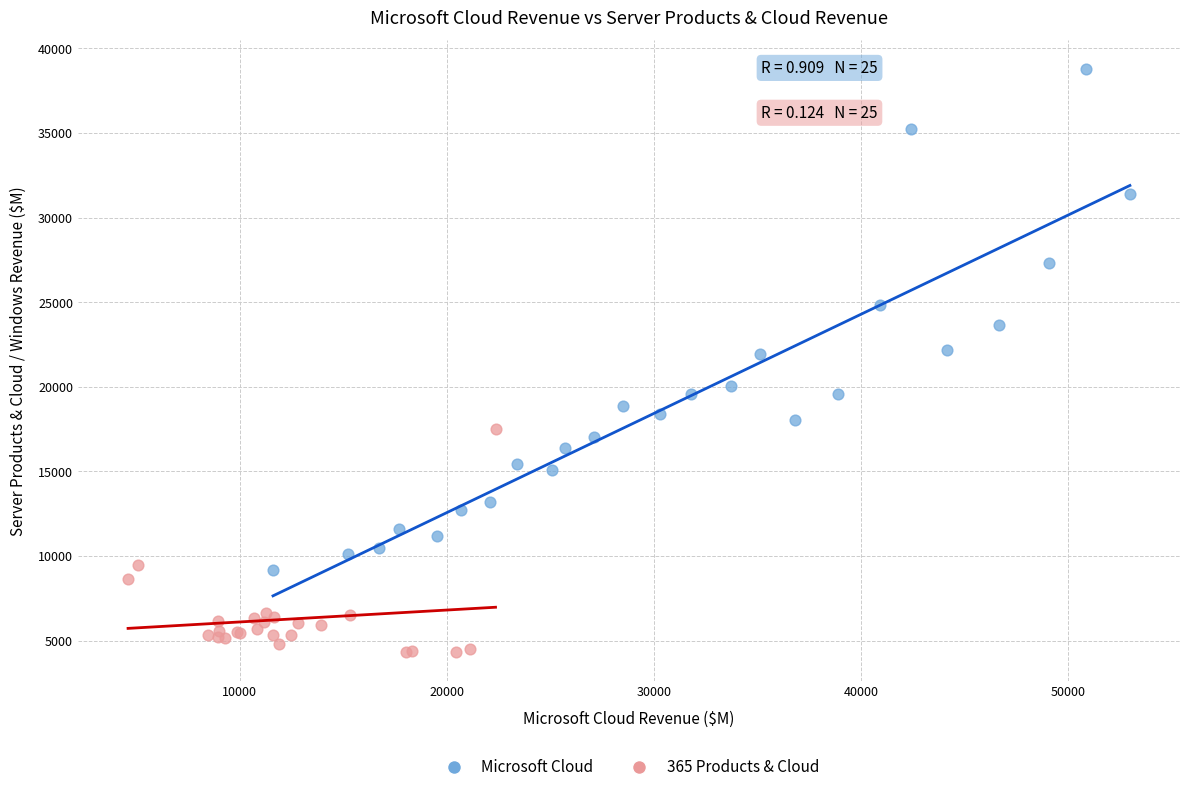

What are all the series names shown in the legend?

Microsoft Cloud, 365 Products & Cloud